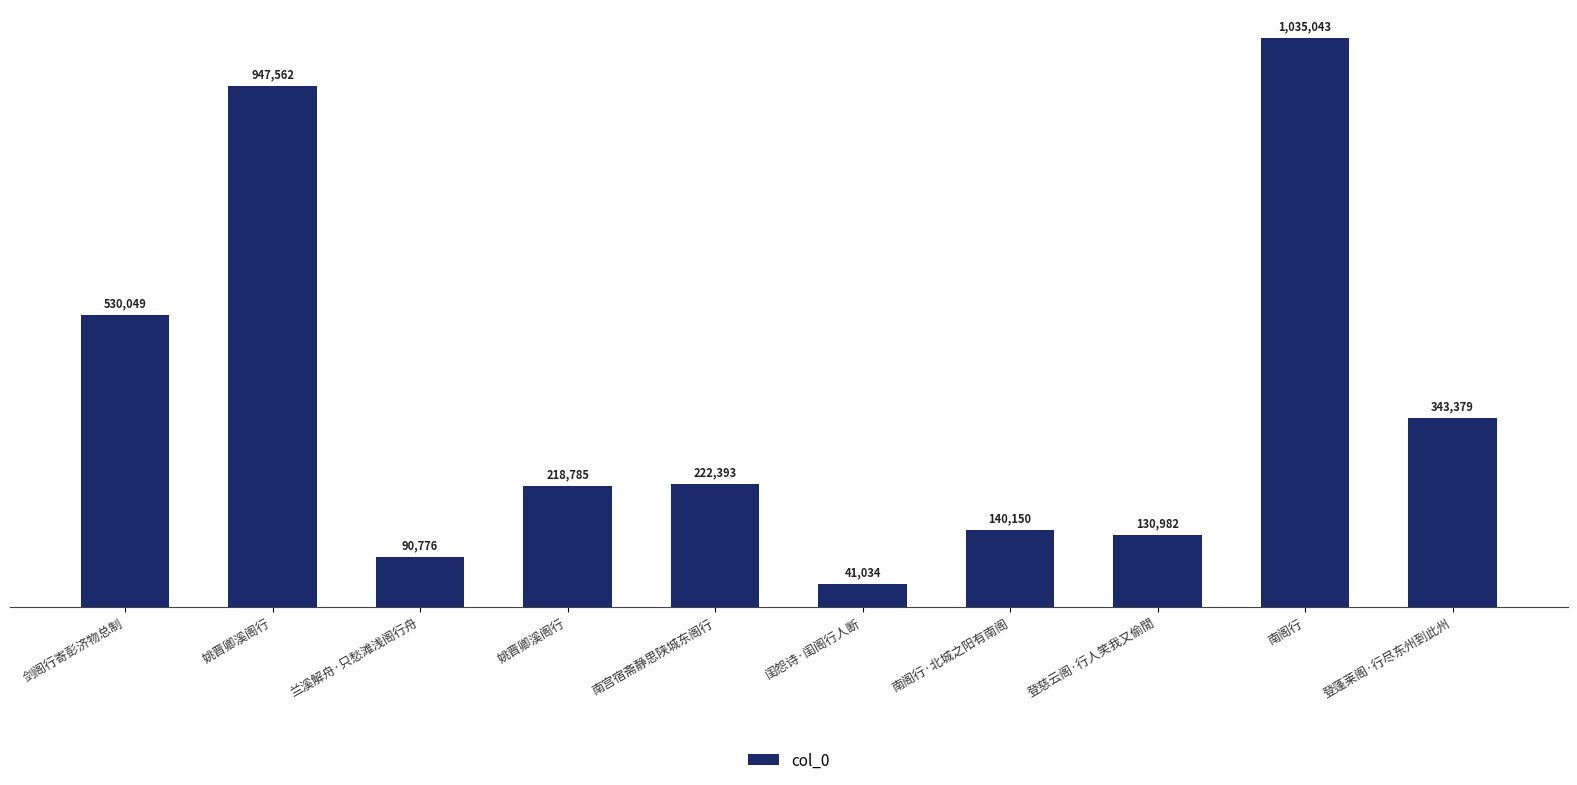

Does the chart contain any negative values?

No